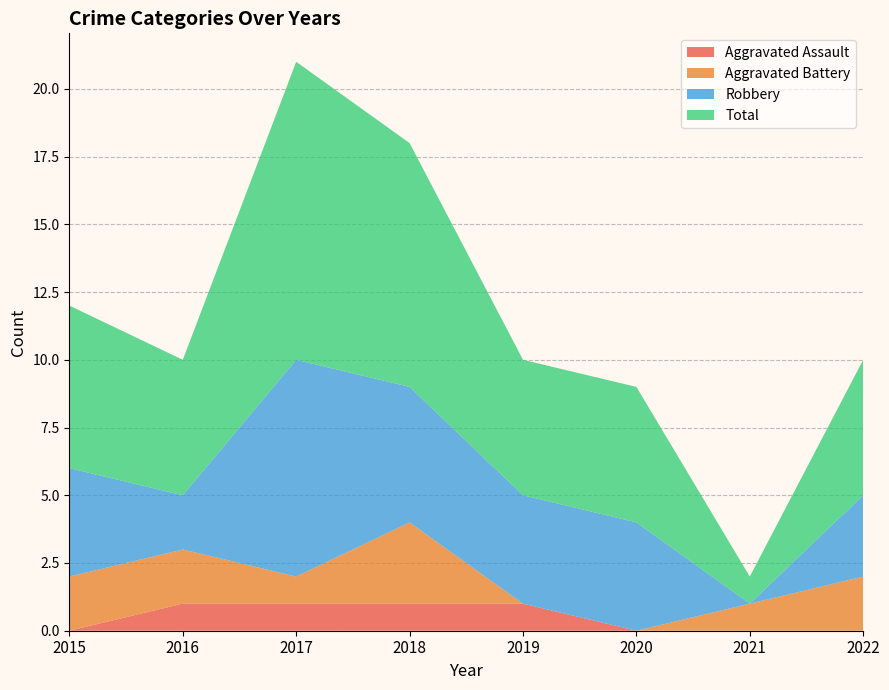

Reading left to right, list all the values displayed in this chart.

Aggravated Assault: 0	1	1	1	1	0	0	0
Aggravated Battery: 2	2	1	3	0	0	1	2
Robbery: 4	2	8	5	4	4	0	3
Total: 6	5	11	9	5	5	1	5